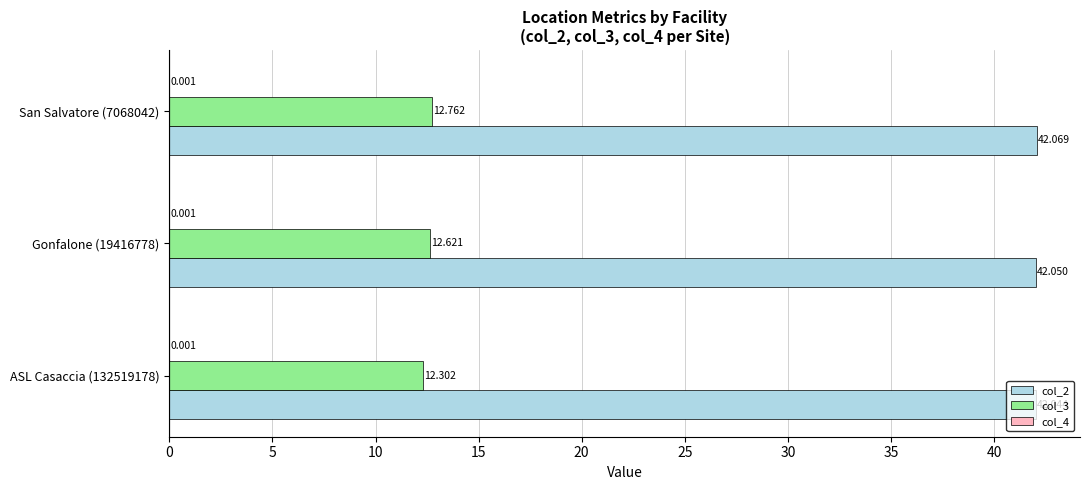

Is the value of col_3 at Gonfalone (19416778) greater than the value of col_2 at Gonfalone (19416778)?

No